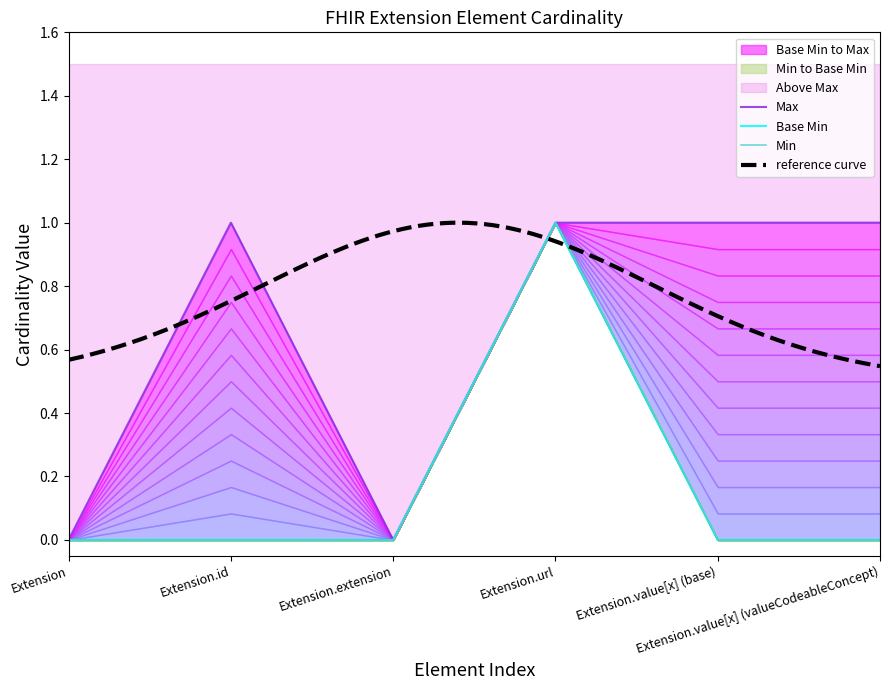

Reading left to right, transcribe all the data shown in this chart.

Min: Extension=0	Extension.id=0	Extension.extension=0	Extension.url=1	Extension.value[x] (base)=0	Extension.value[x] (valueCodeableConcept)=0
Base Min: Extension=0	Extension.id=0	Extension.extension=0	Extension.url=1	Extension.value[x] (base)=0	Extension.value[x] (valueCodeableConcept)=0
Max: Extension=0	Extension.id=1	Extension.extension=0	Extension.url=1	Extension.value[x] (base)=1	Extension.value[x] (valueCodeableConcept)=1